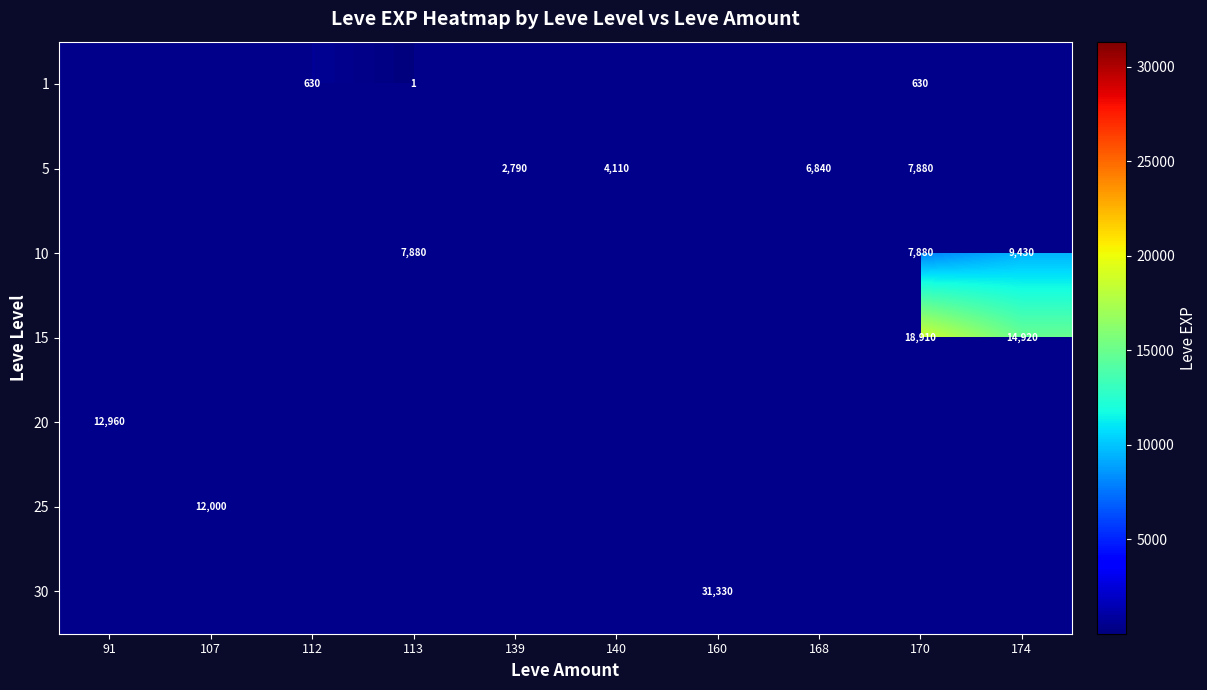

True or false: 30 has a value of 8350 at 160.

False